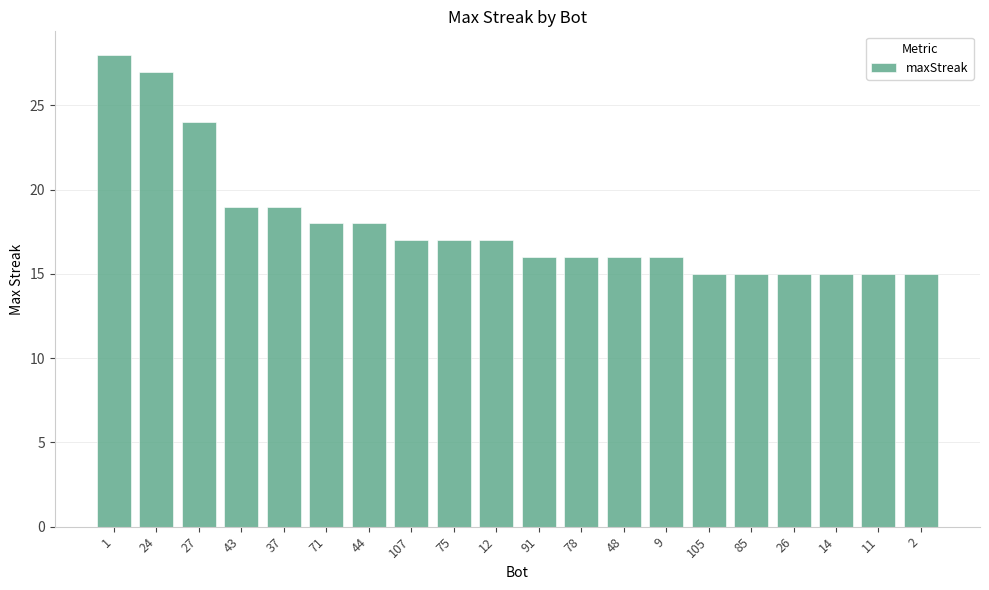

What is the greatest value displayed?

28